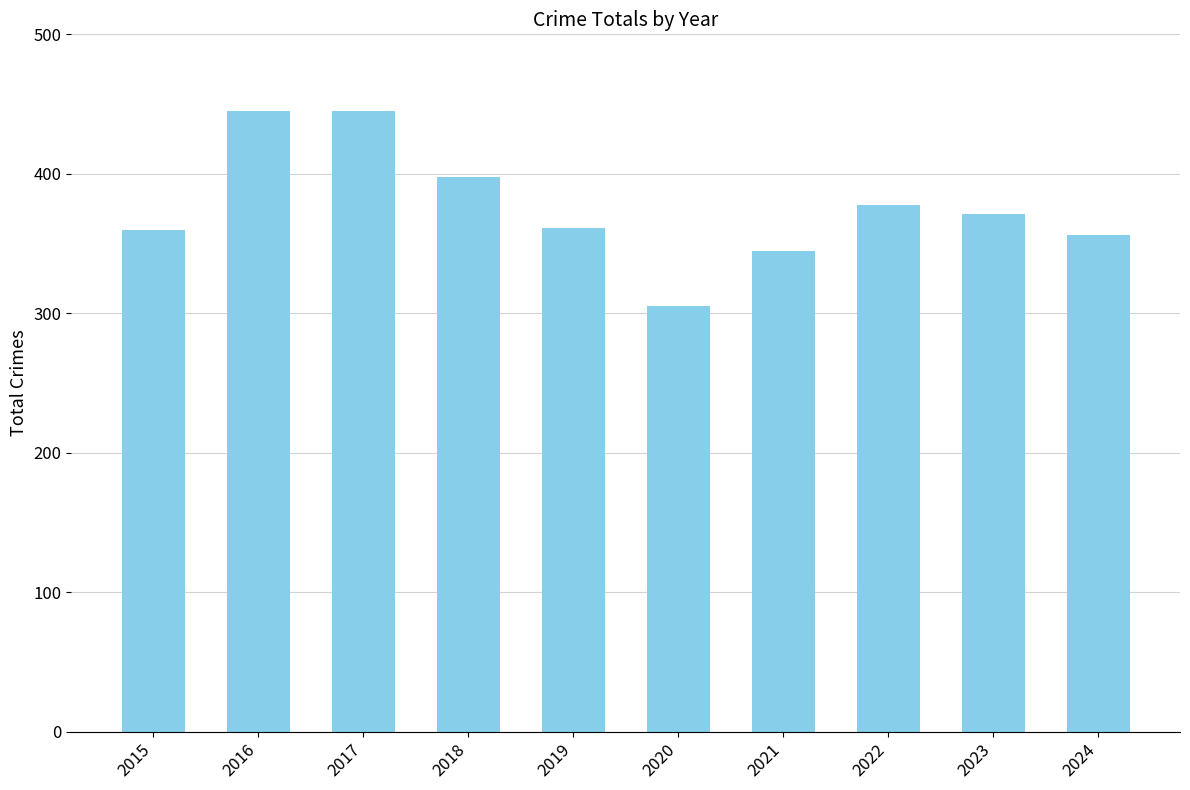

What is the change in value from 2015 to 2023?

+11